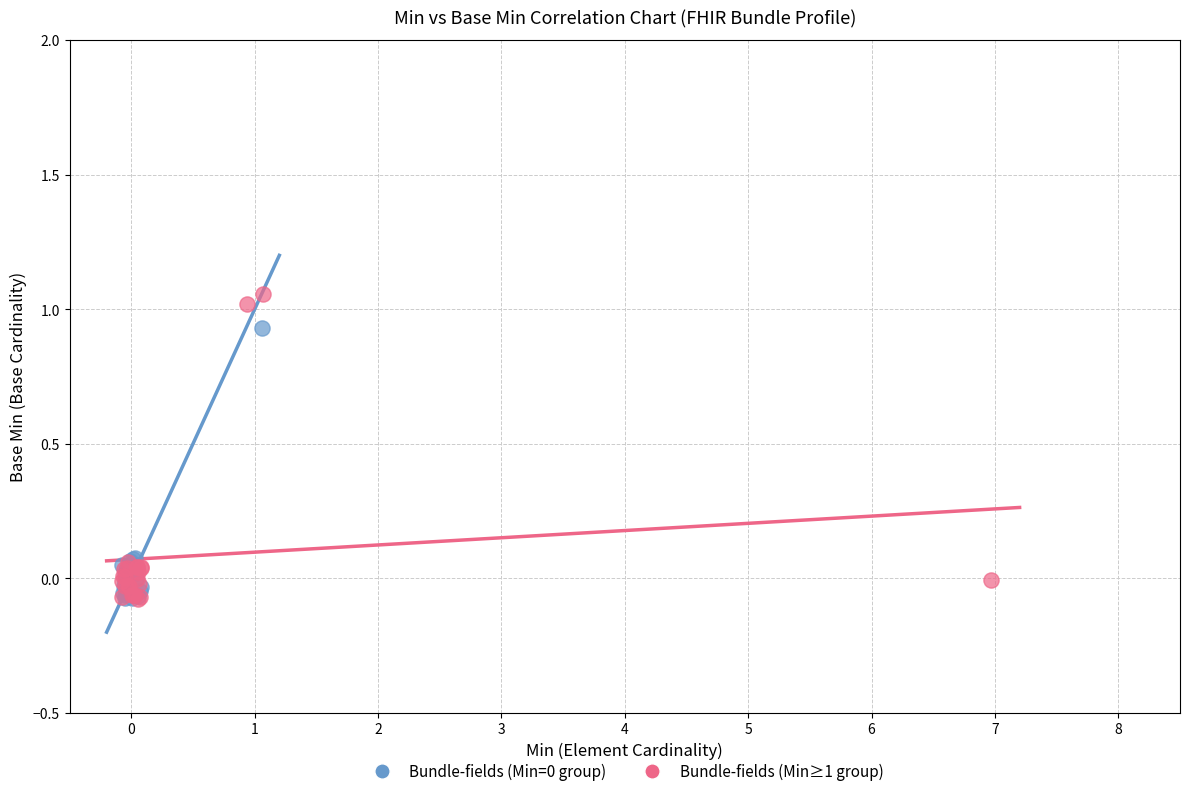

Which series reaches the maximum Y coordinate?

Bundle-fields (Min≥1 group)